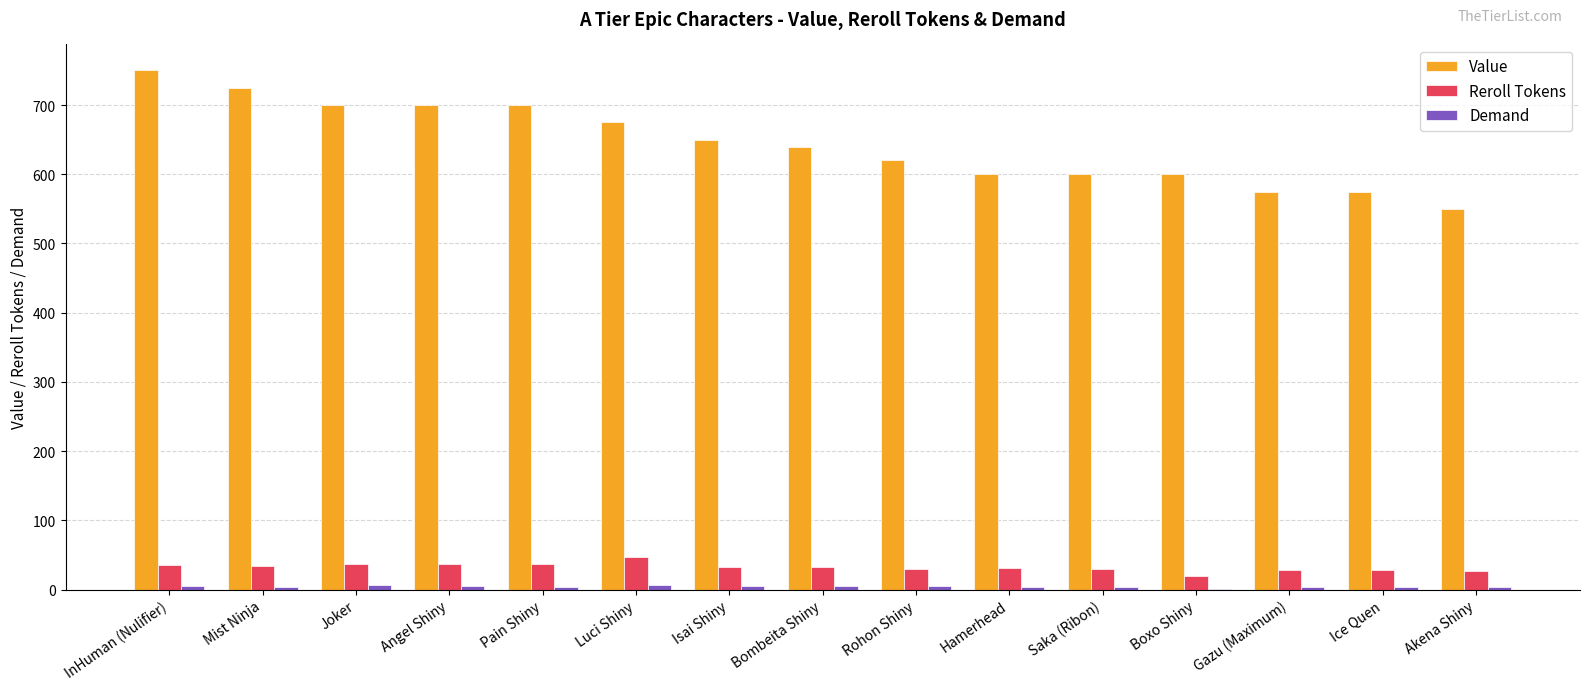

Which series has the widest spread of values?

Value